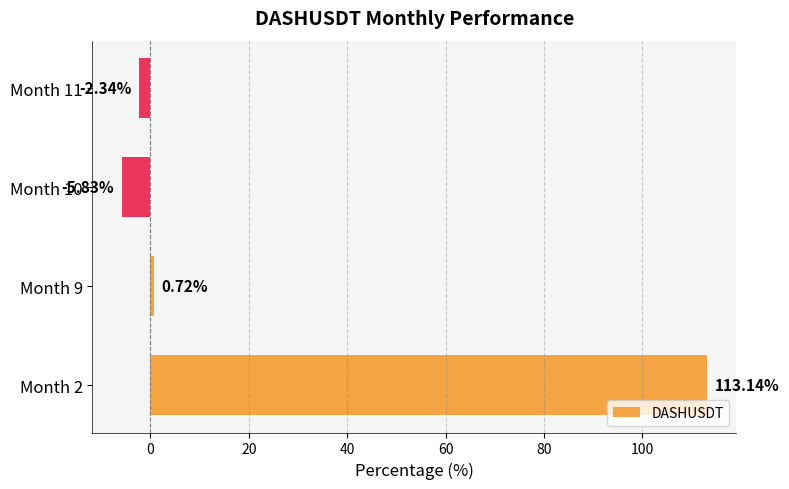

What is the change in value from Month 10 to Month 11?

+3.5